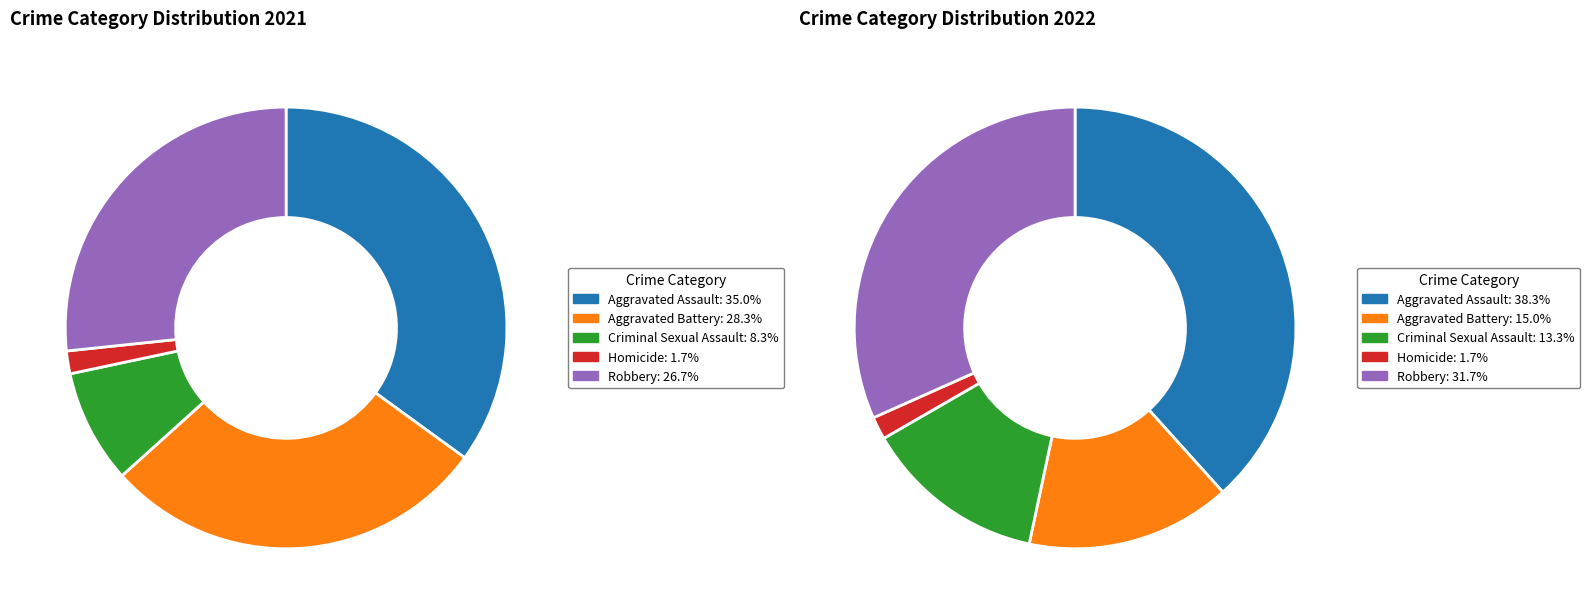

To the nearest percent, what portion does values_2021 represent?

35%